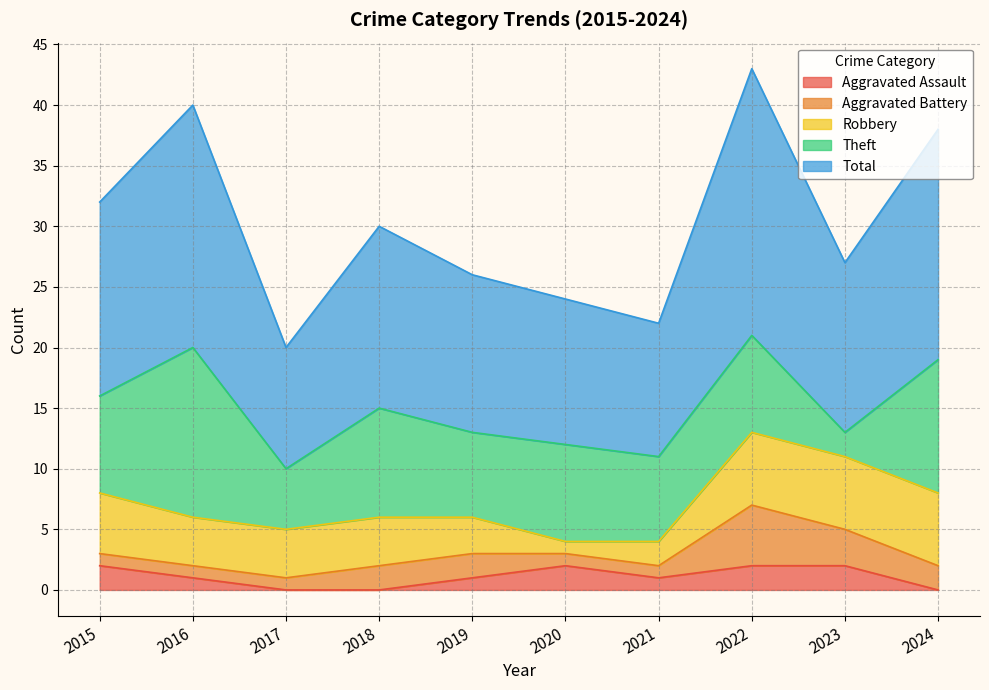

Where is the first local maximum for Total?

2016